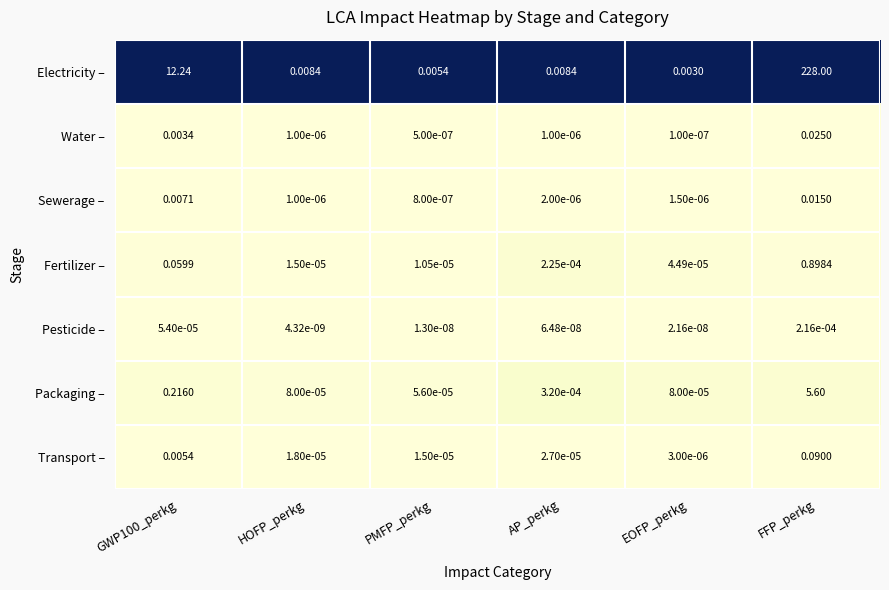

At how many categories does at least one series exceed 0?

6